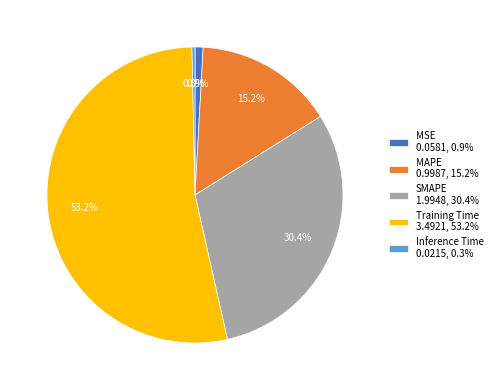

What percentage do Training Time and MAPE together represent?

68.4%